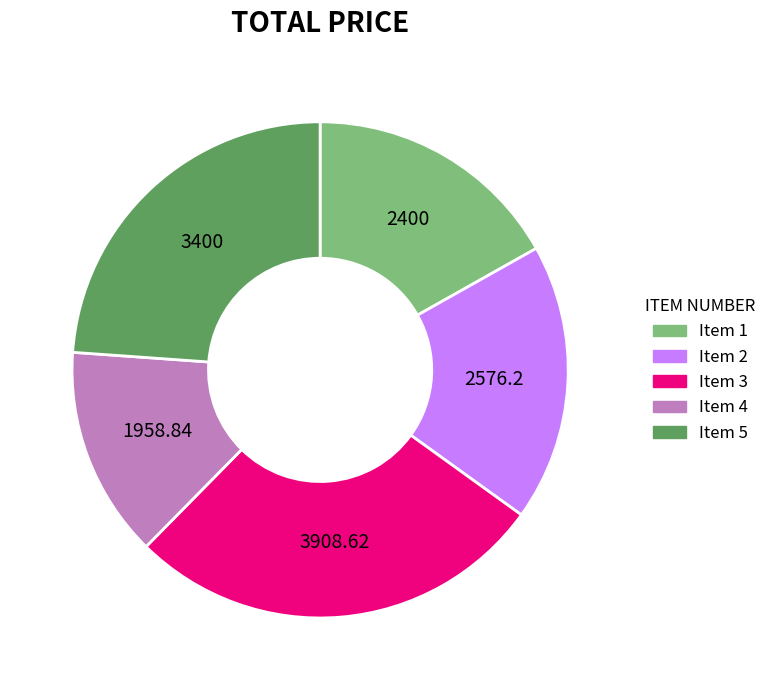

Is there any slice that represents more than half of the pie?

No